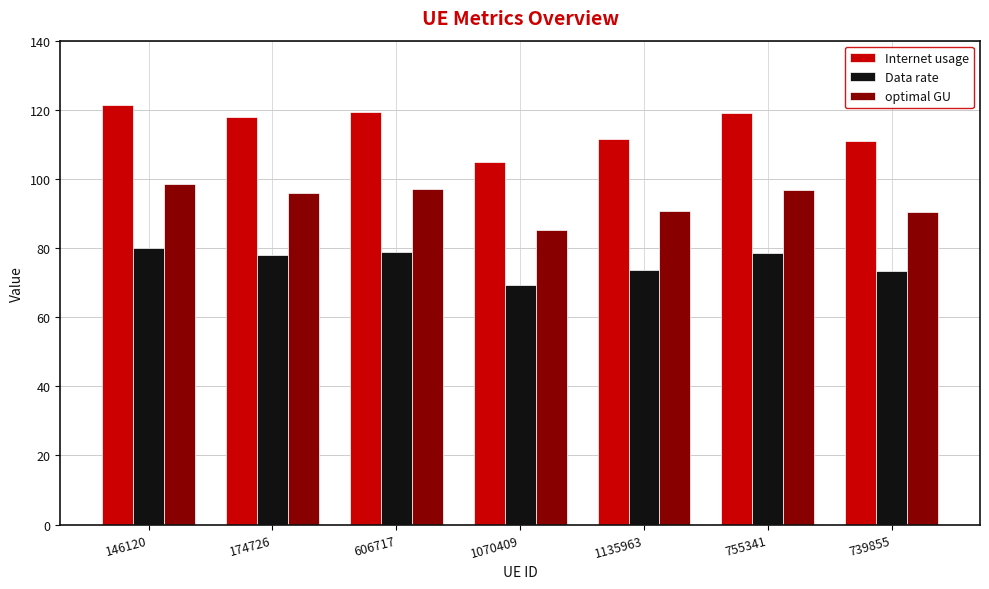

What is the value of the Internet usage bar at the 3rd from the left?

119.5